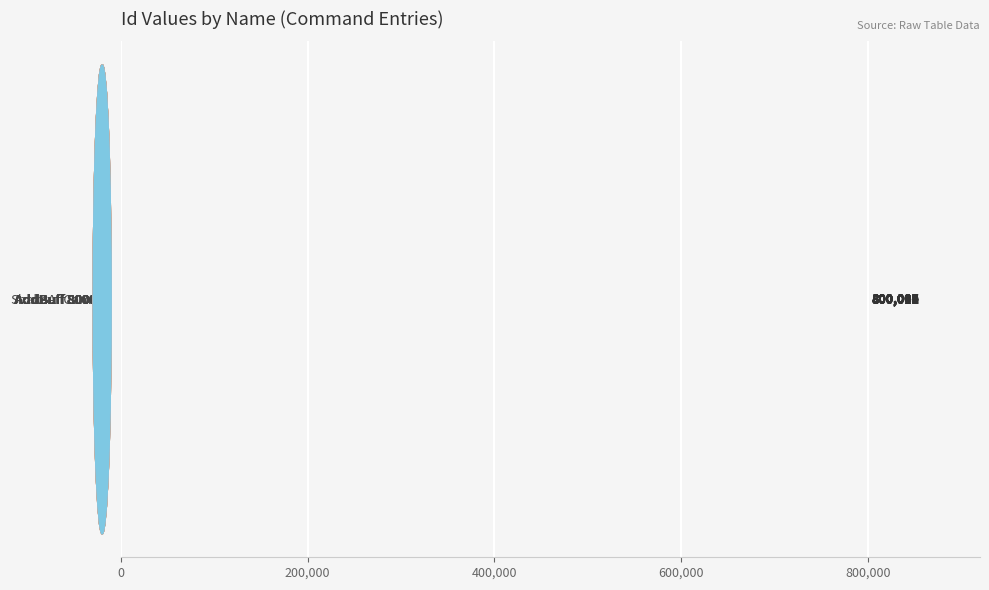

What is the average value?

800007